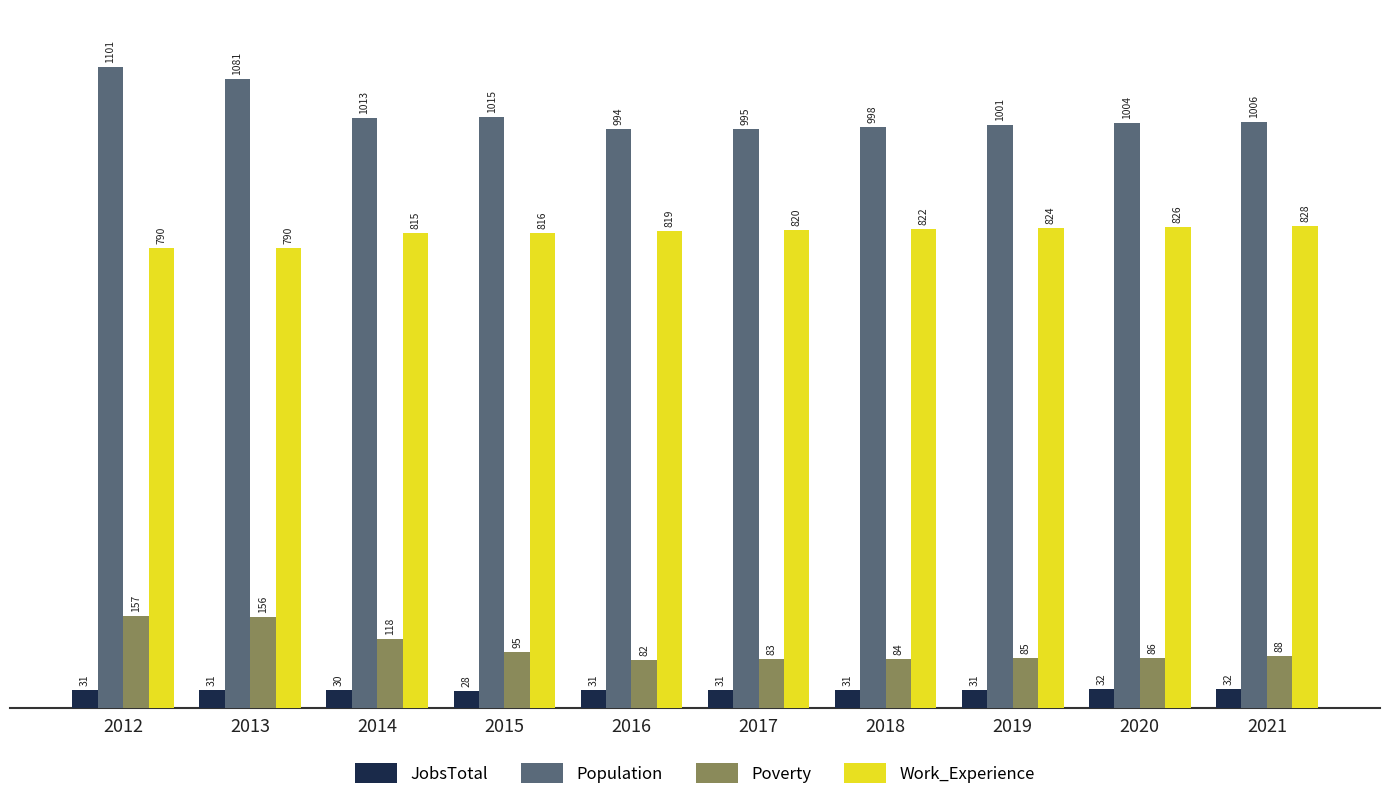

How many bars are there in total?

40